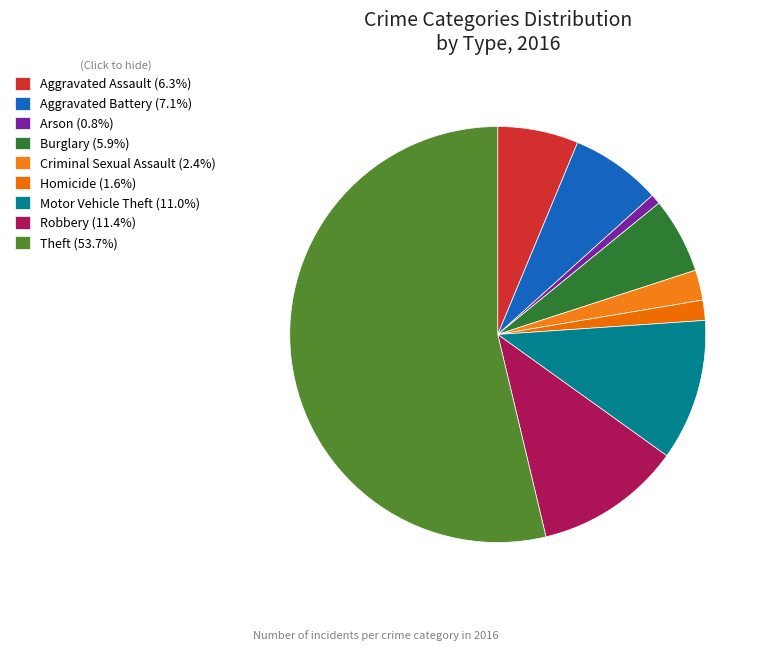

What is the ratio of the value at Arson to the value at Aggravated Battery?

0.1